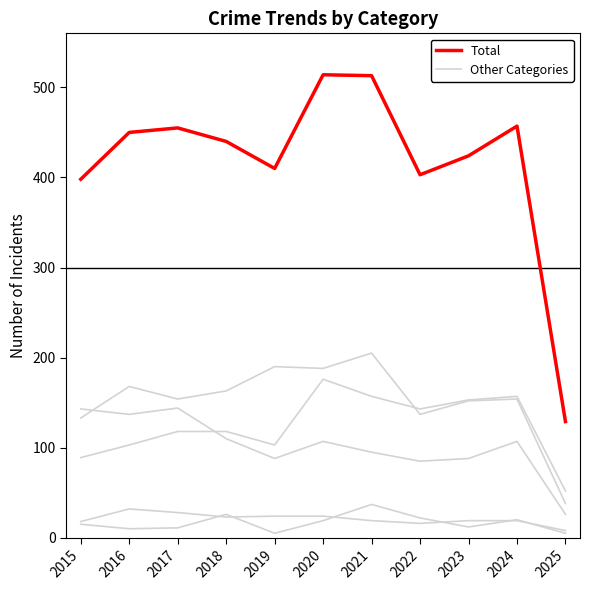

Is this an area chart (filled region under the line)?

No